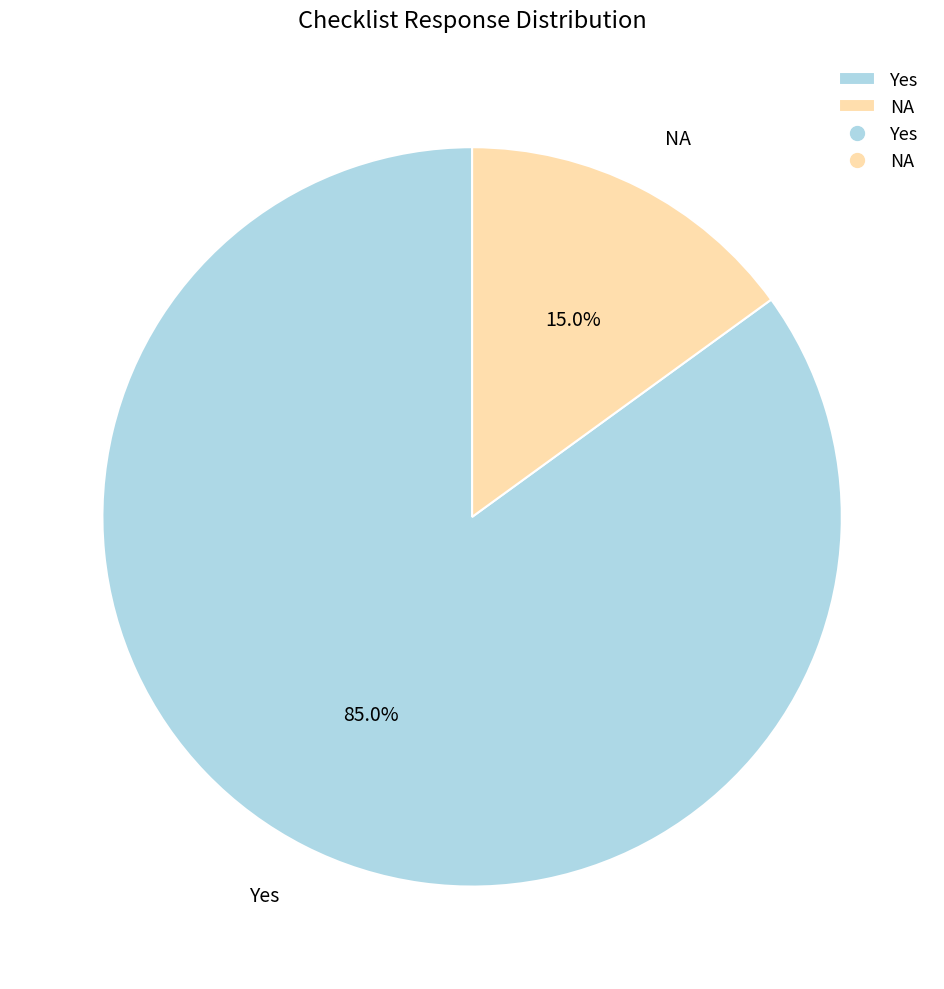

Is there any slice that represents more than half of the pie?

Yes